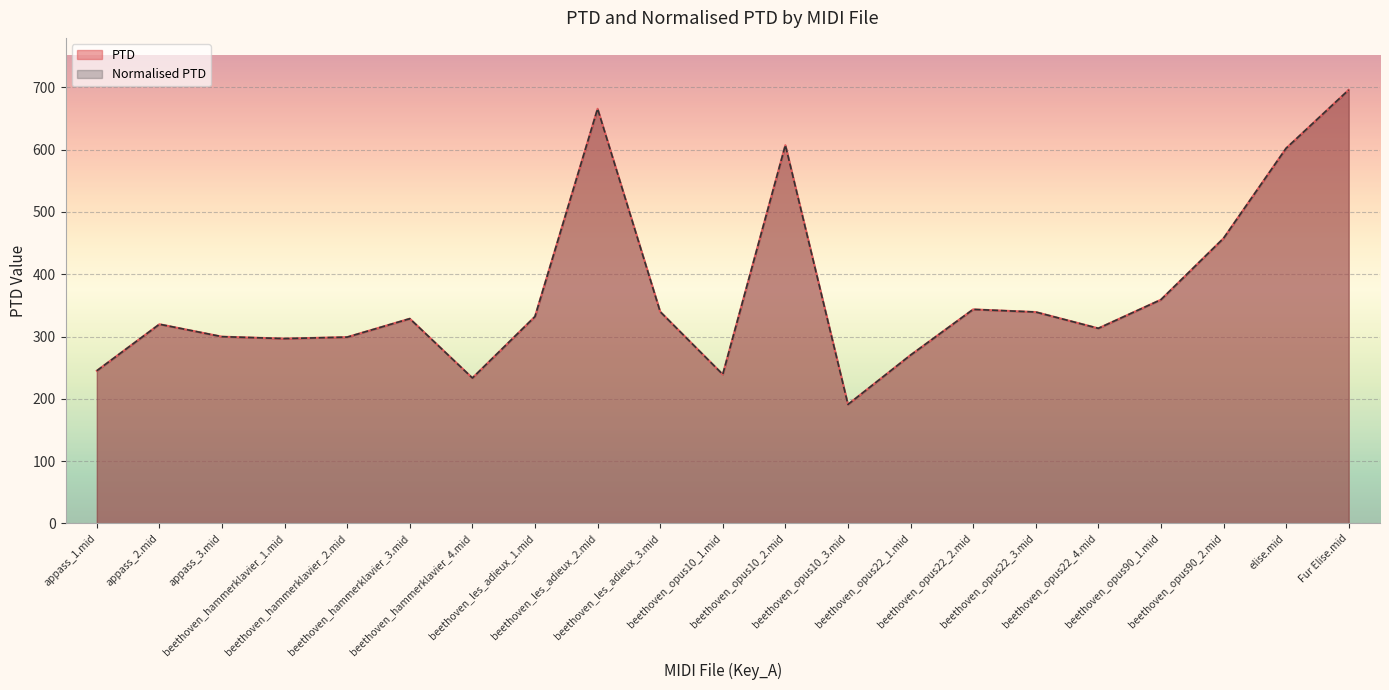

What is the sum of the PTD values at beethoven_hammerklavier_1.mid and appass_2.mid?

616.4